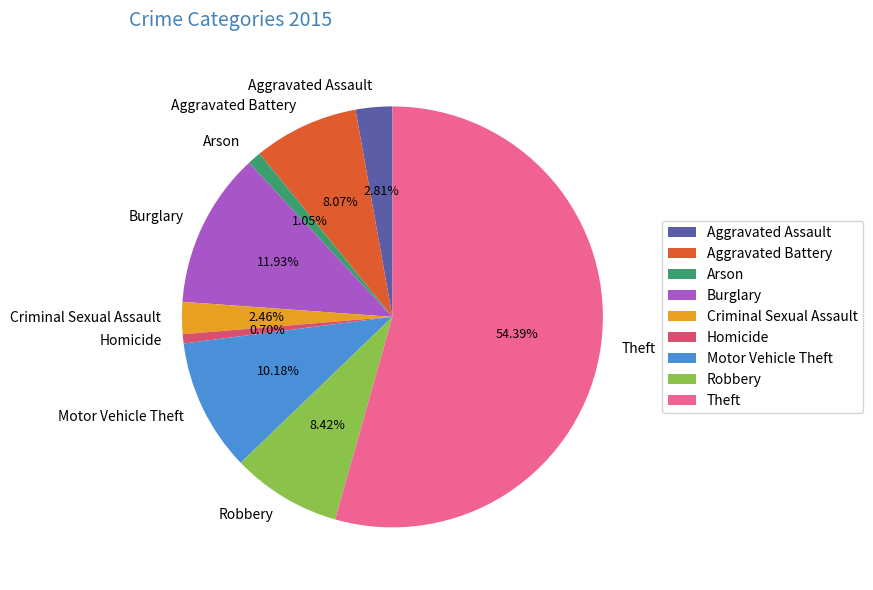

To the nearest percent, what is the difference between the Theft and Motor Vehicle Theft slice percentages?

44%